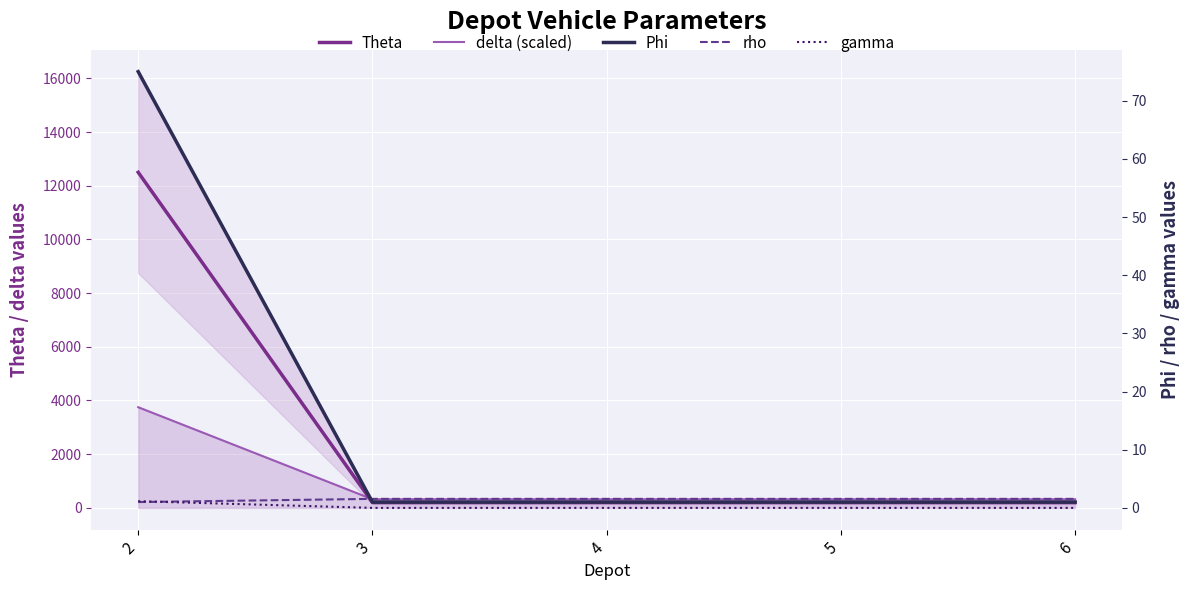

The delta (scaled) series shows 321.4 at 6. True or false?

True